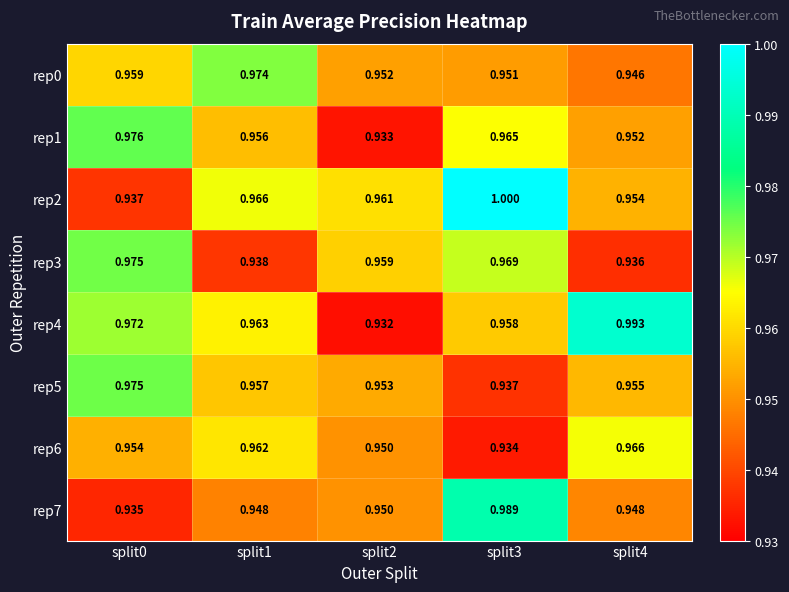

How many data points does each series have?

5